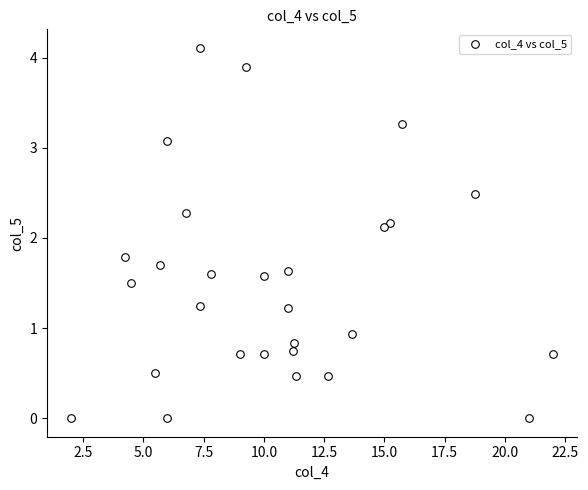

What Y value in the scatter plot is closest to 2?

2.1